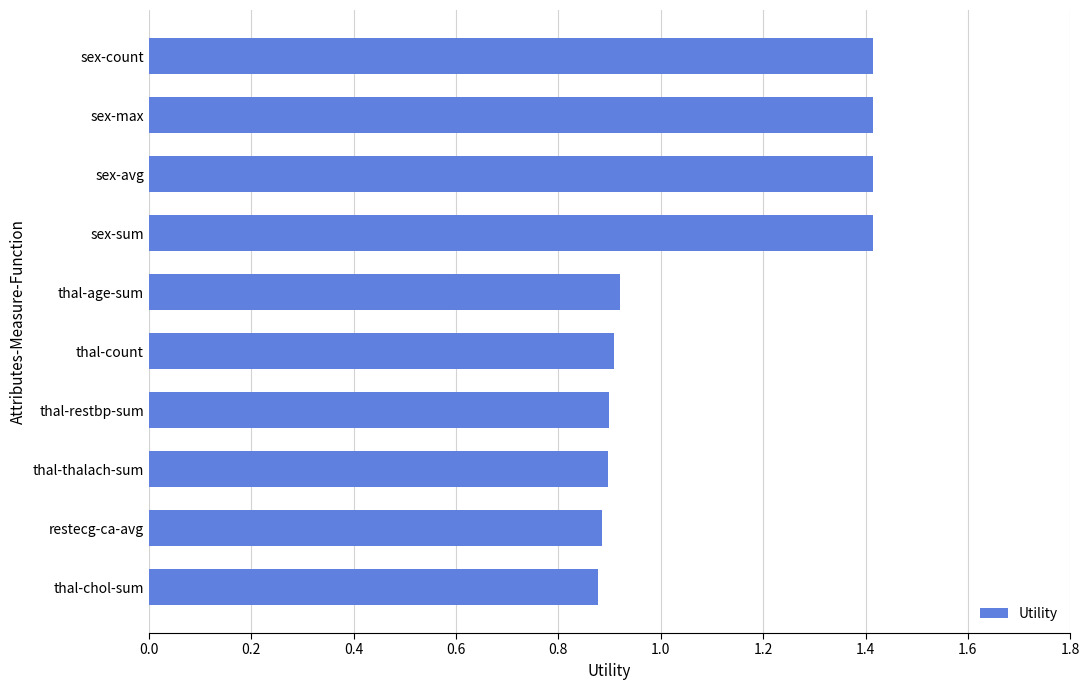

What is the ratio of the value at restecg-ca-avg to the value at sex-avg?

0.6